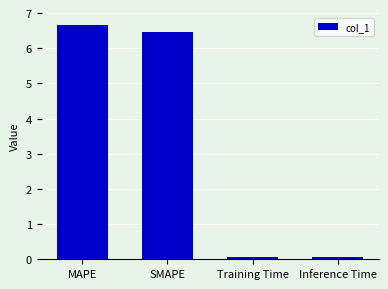

Between Training Time and MAPE, which is larger?

MAPE